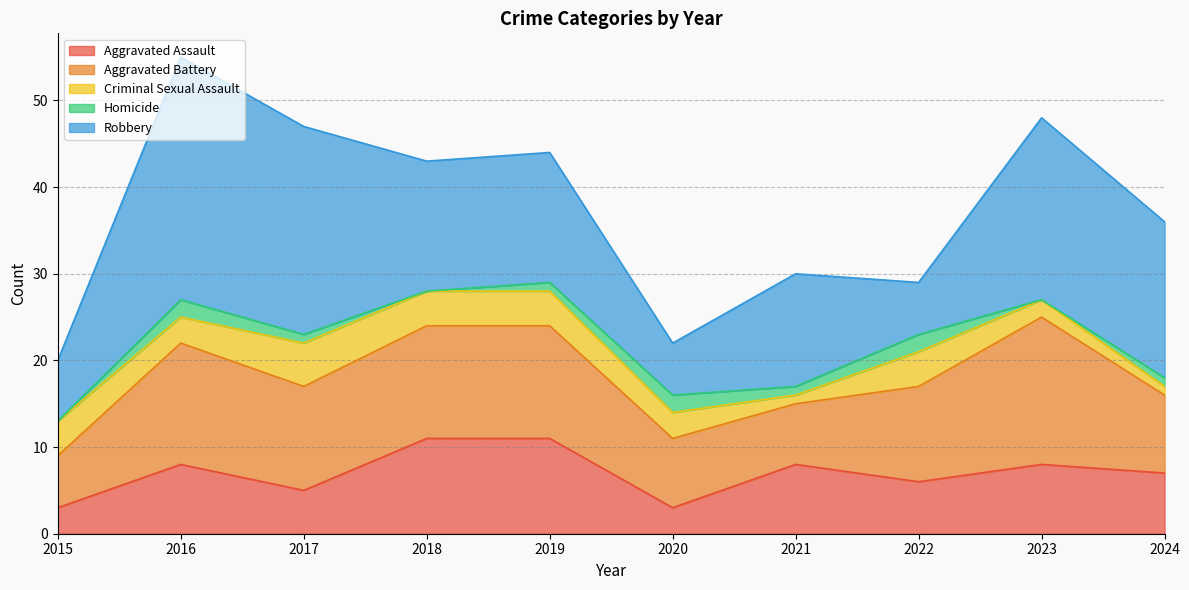

True or false: Homicide and Robbery cross at least once.

False